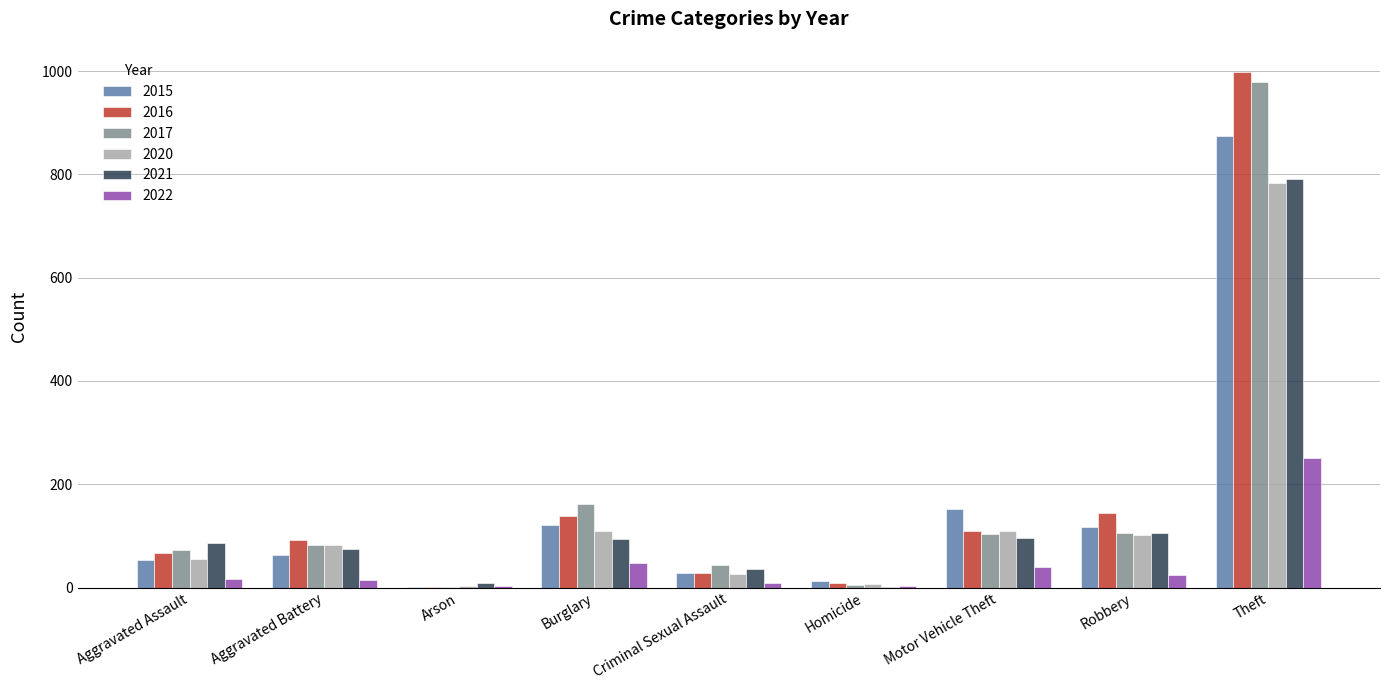

The value of 2015 at Criminal Sexual Assault is 28. True or false?

True